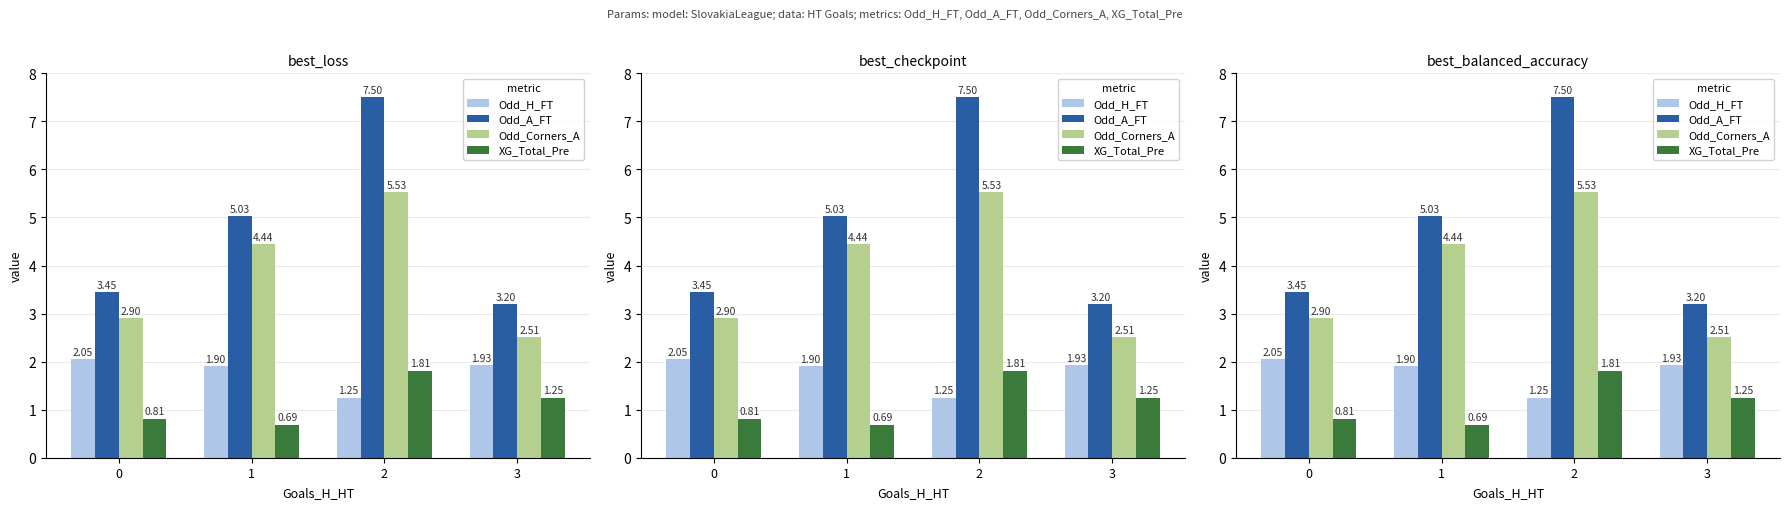

The Odd_Corners_A series shows 2.9 at 0. True or false?

True